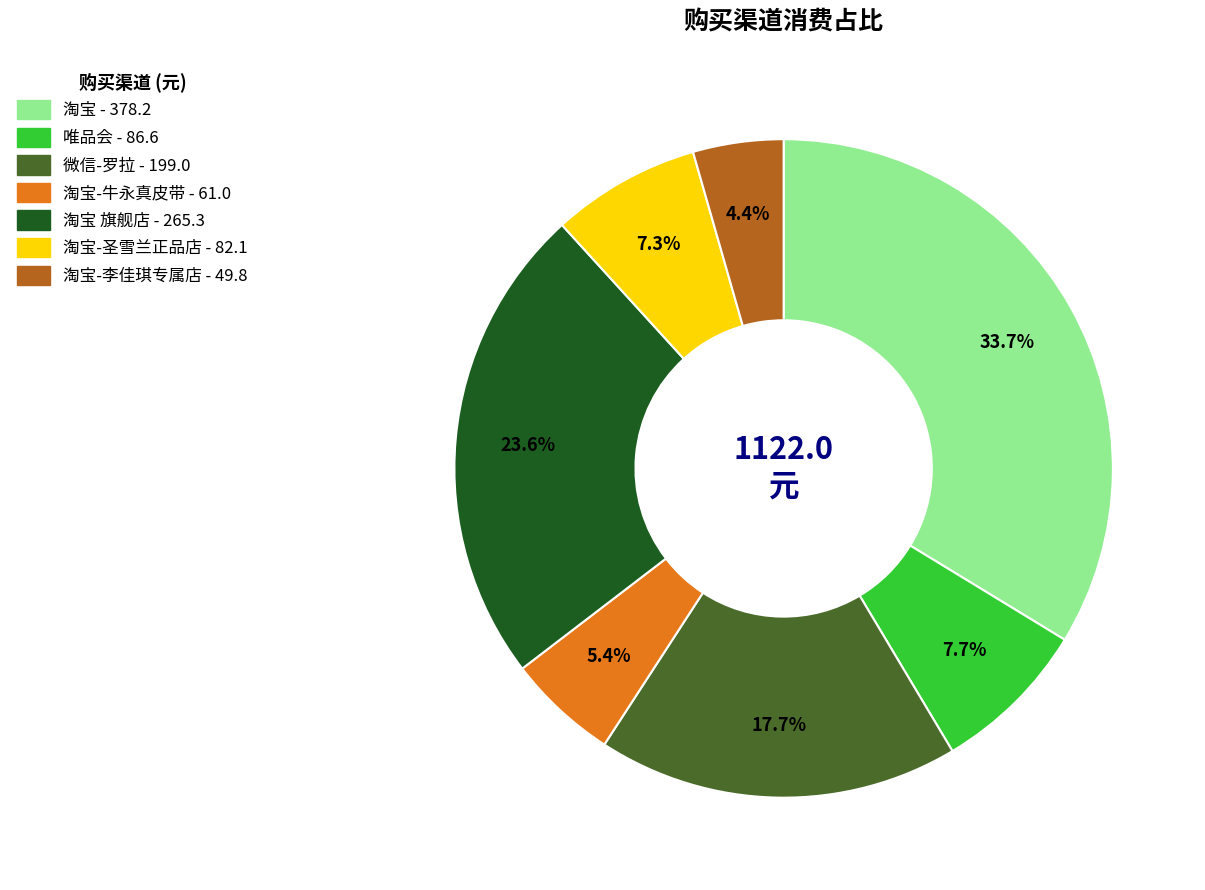

Is there a majority slice in this chart?

No